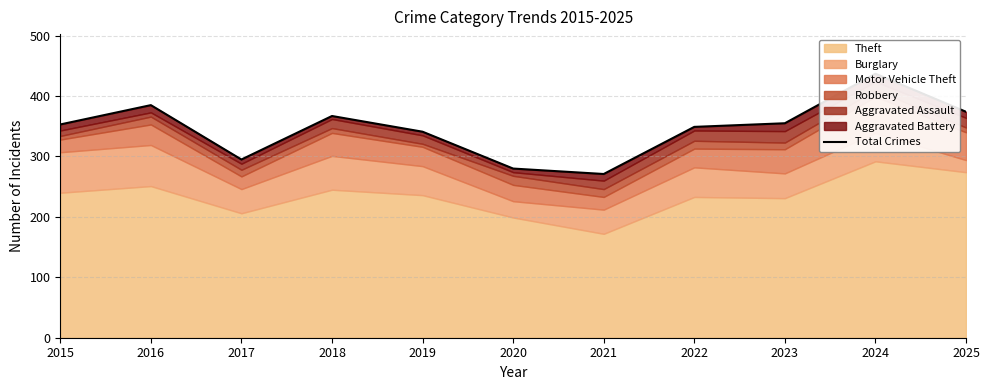

How many points are lower than both their immediate neighbors (excluding endpoints)?

2